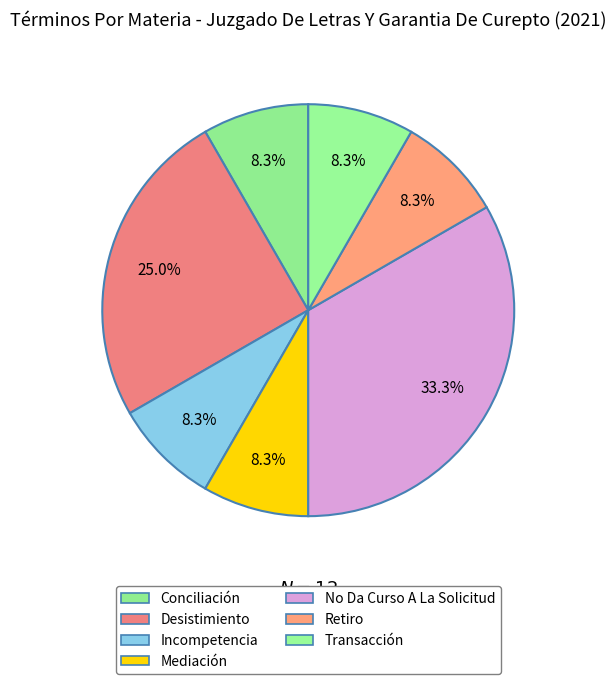

To the nearest percent, what is the combined percentage of No Da Curso A La Solicitud and Desistimiento?

58%